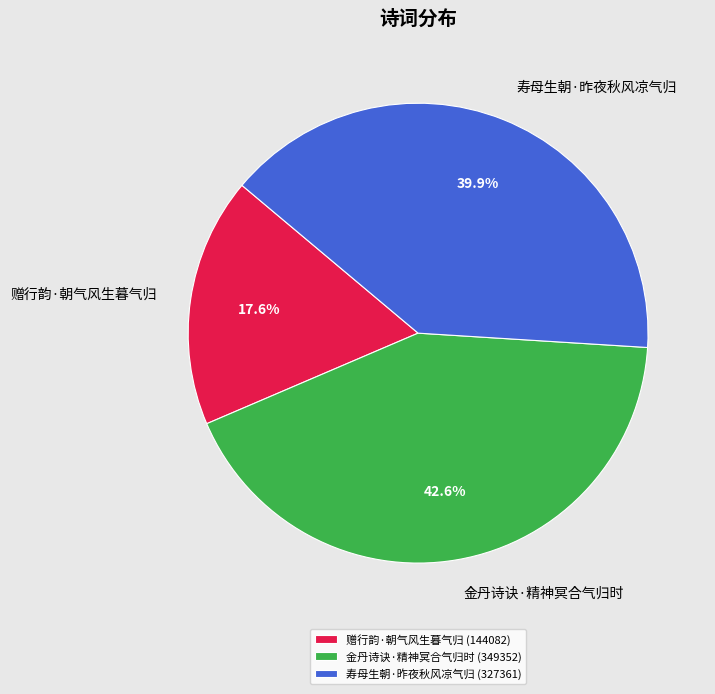

To the nearest percent, what is the combined percentage of 金丹诗诀·精神冥合气归时 and 寿母生朝·昨夜秋风凉气归?

82%